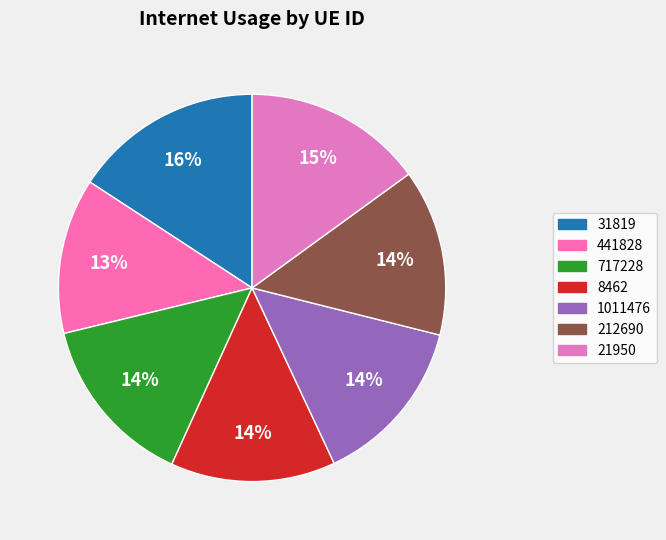

What is the largest slice in the pie chart?

31819